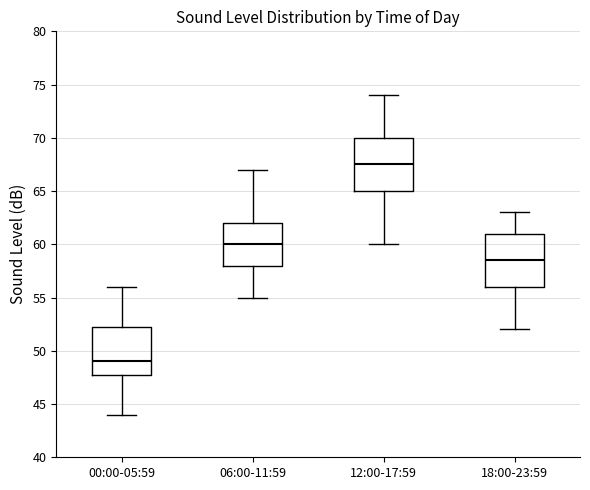

Reading left to right, transcribe this box plot: for each box, give where its median line is, the range the box spans, and where its two whiskers end, as read against the y-axis. The values are not printed on the chart, so give them approximately, as read against the axis.

00:00-05:59: median 49.0, box 48.0 to 52.5, whiskers 44.0 to 56.0
06:00-11:59: median 60.0, box 58.0 to 62.0, whiskers 55.0 to 67.0
12:00-17:59: median 67.5, box 65.0 to 70.0, whiskers 60.0 to 74.0
18:00-23:59: median 58.5, box 56.0 to 61.0, whiskers 52.0 to 63.0